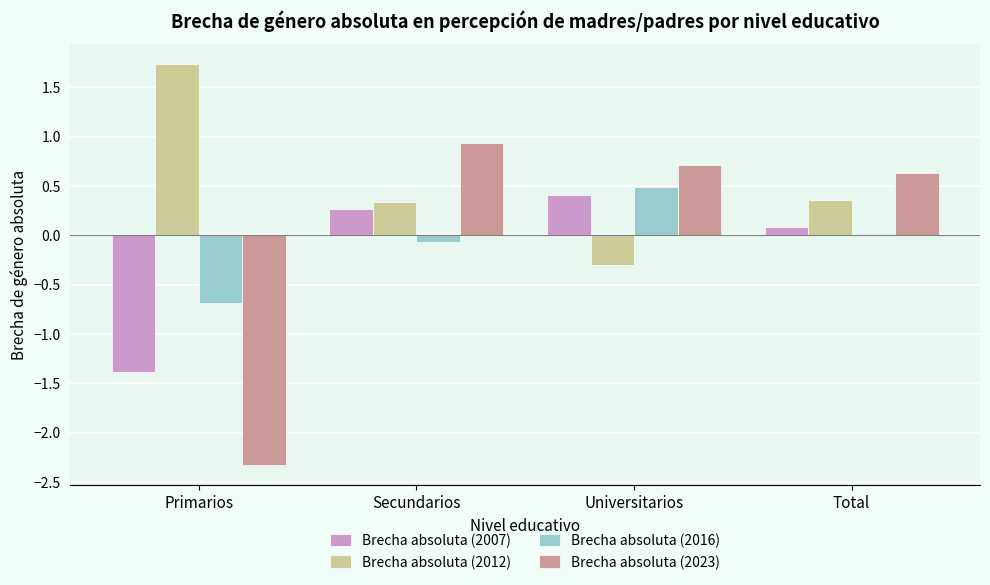

How many distinct data groups are displayed?

4